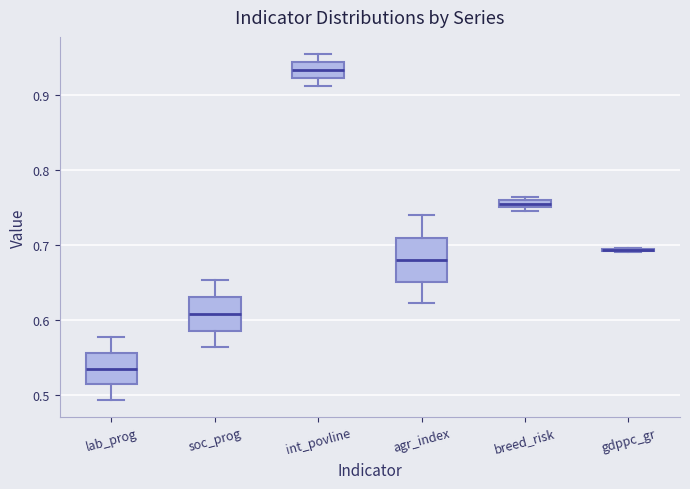

Where does the lower whisker of the box for lab_prog end on the y-axis? The values are not printed on the chart, so give them approximately, as read against the axis.

0.49